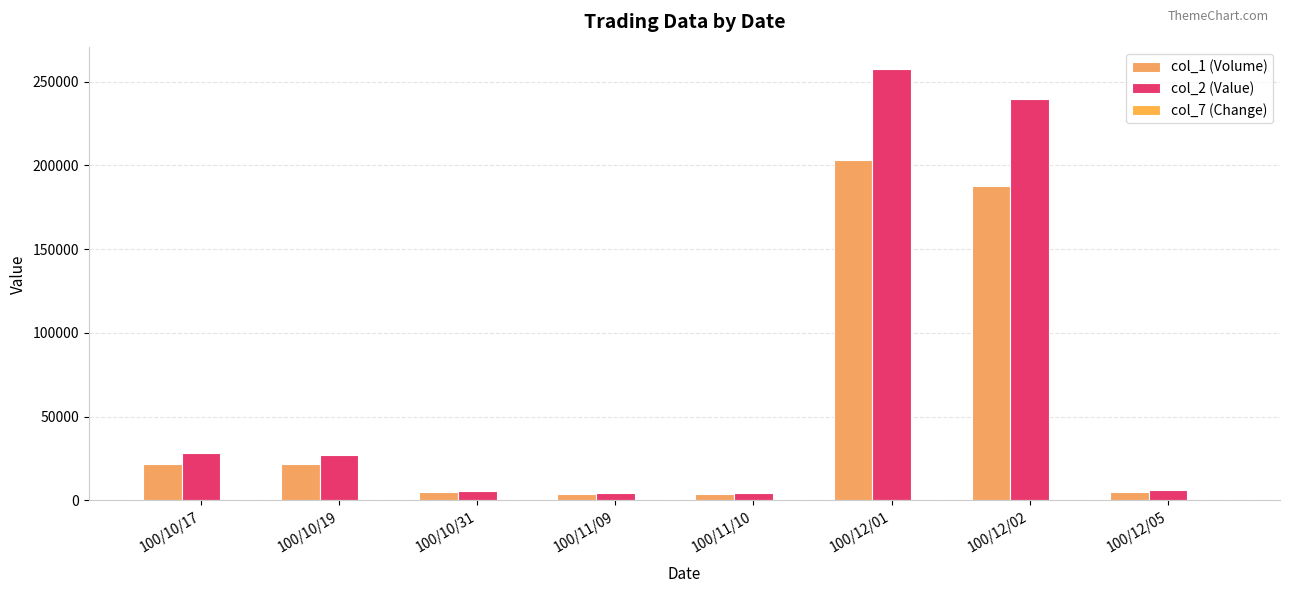

At which category does the chart reach its minimum across all series?

100/12/05